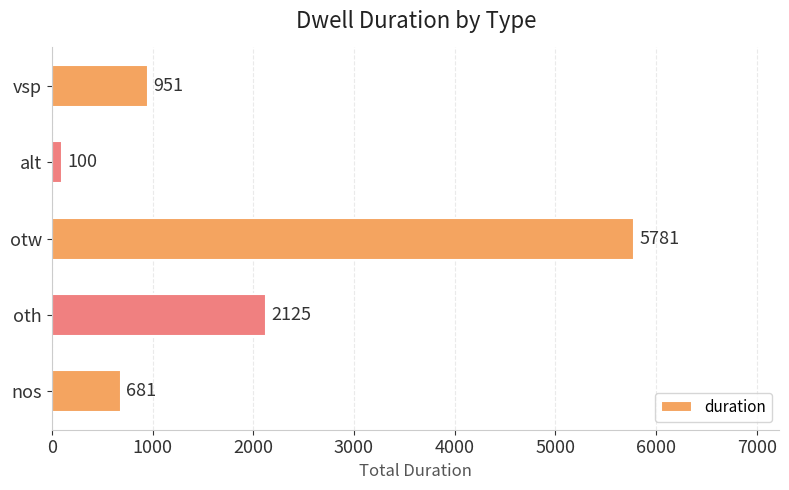

At which label is the value closest to 2940?

oth